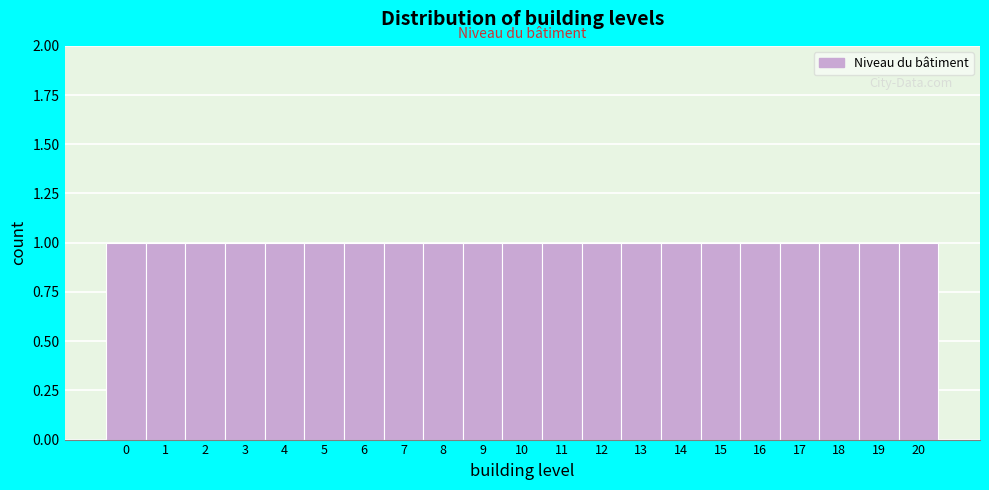

How tall is the bar that spans 2.5 to 3.5 on the x-axis? The values are not printed on the chart, so give them approximately, as read against the axis.

1